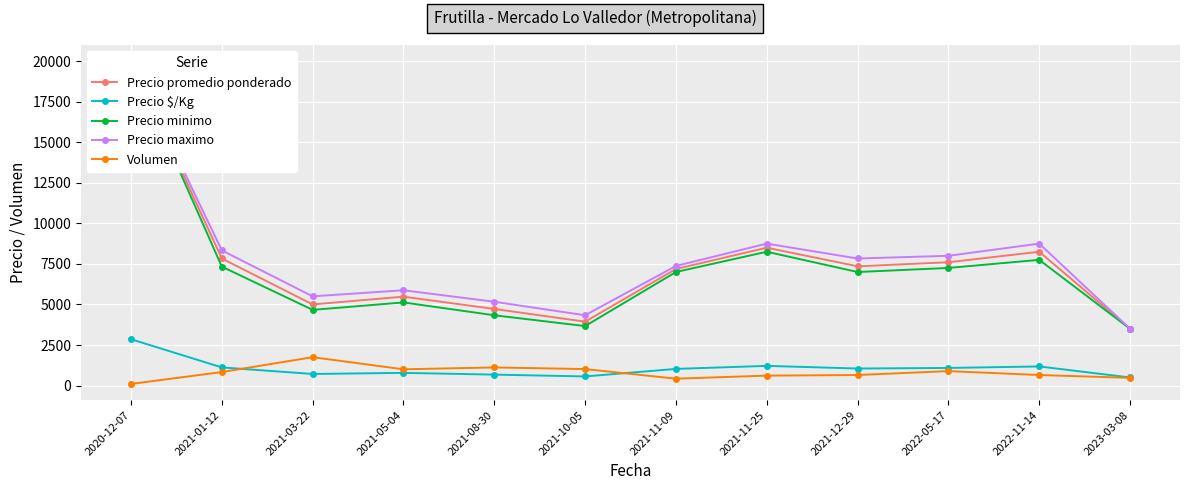

How many lines are shown in the chart?

5